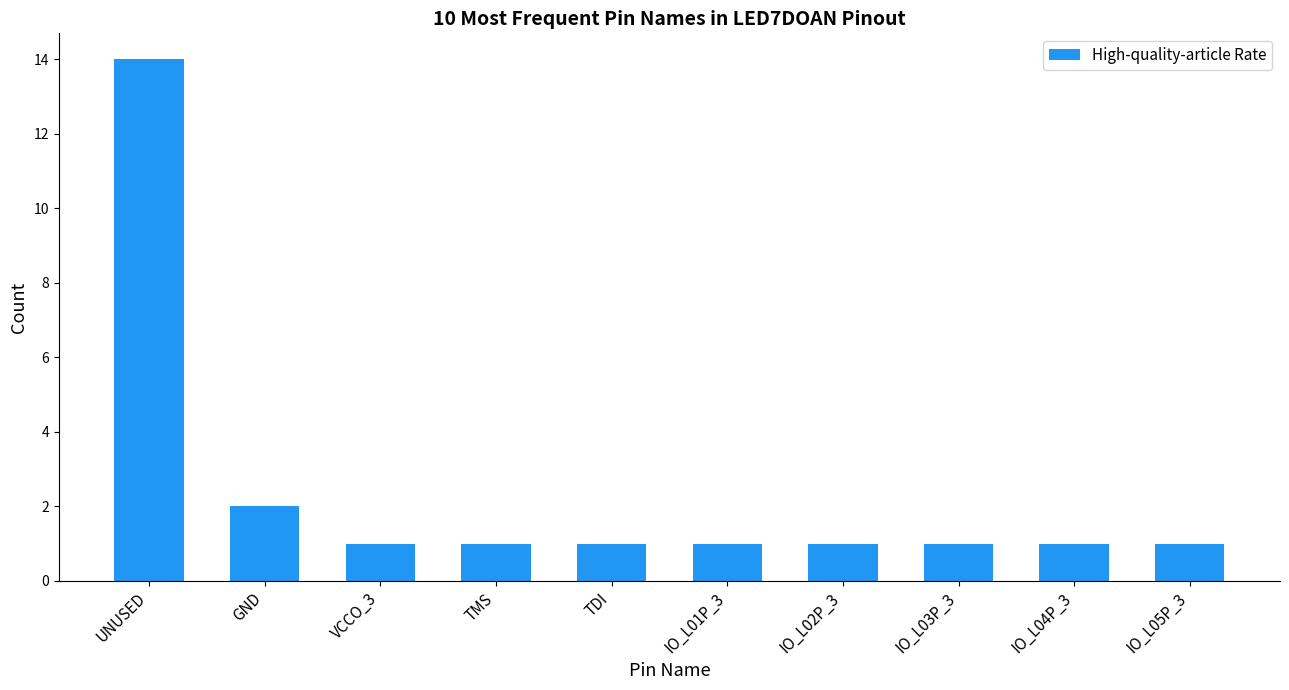

True or false: the data shows 1 at IO_L05P_3.

True